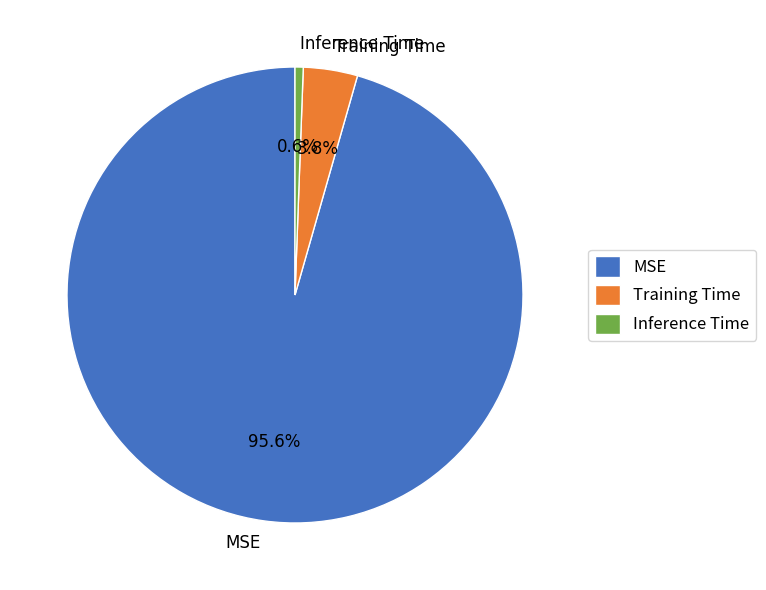

To the nearest percent, what is the average slice percentage?

33%